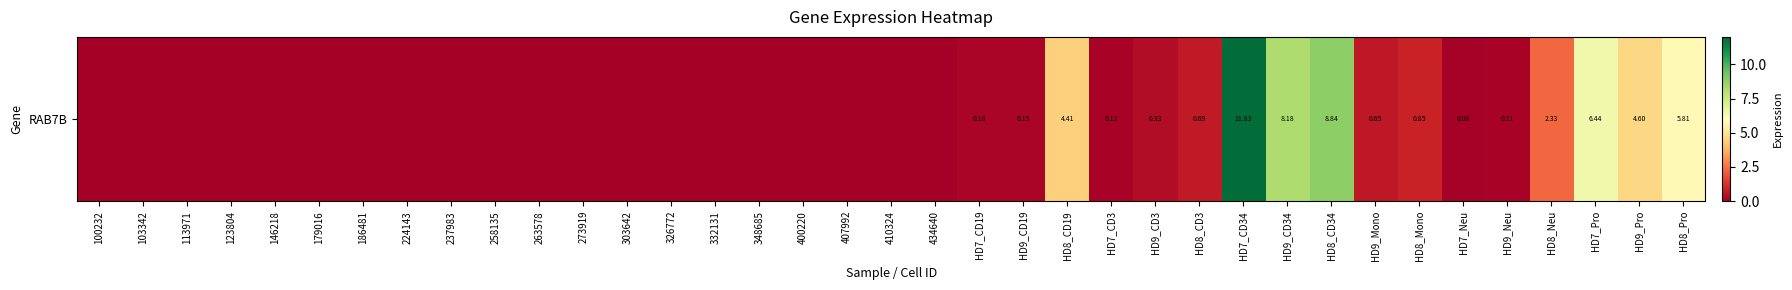

What is the change in value from 186481 to HD7_CD19?

+0.2